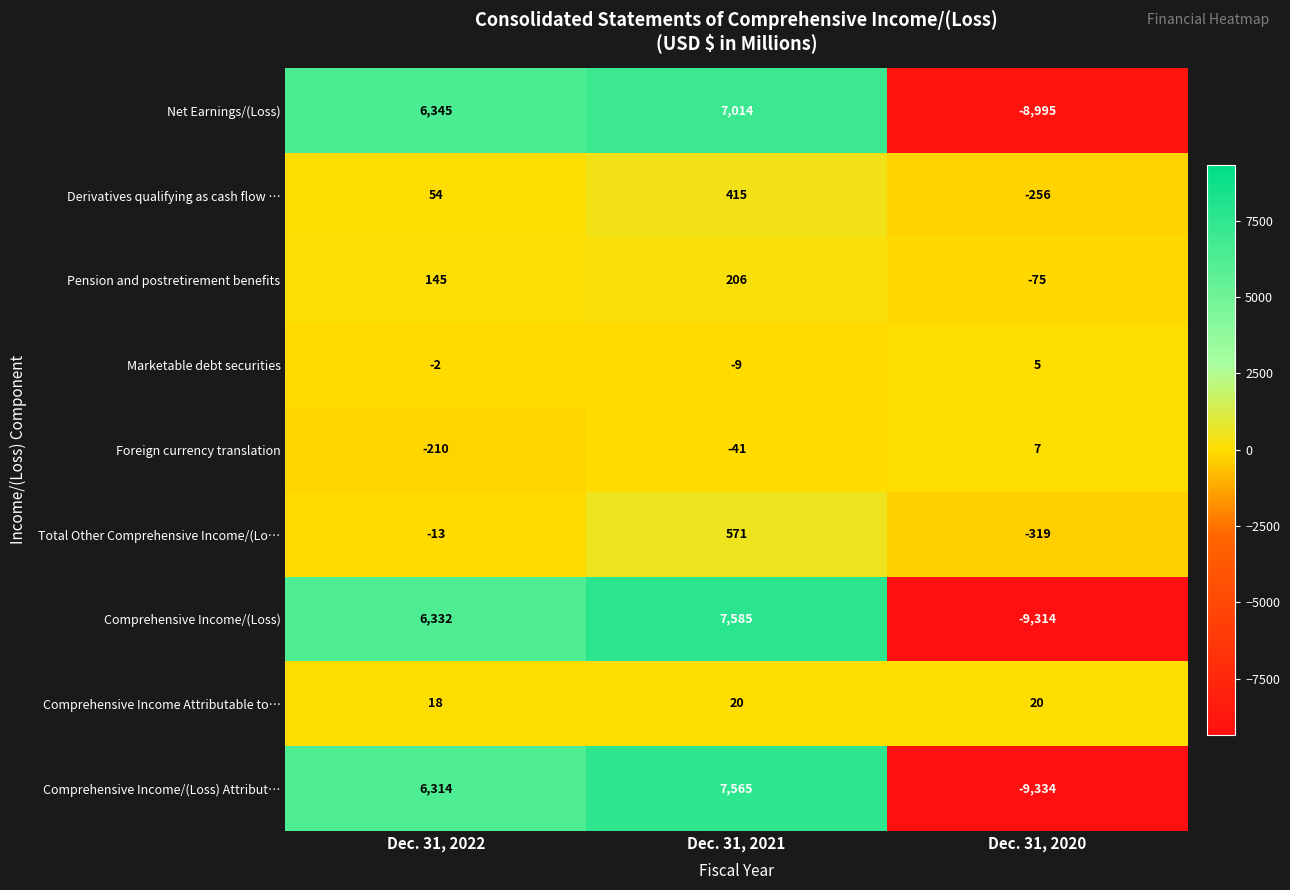

True or false: Marketable debt securities has a value of -13 at Dec. 31, 2021.

False